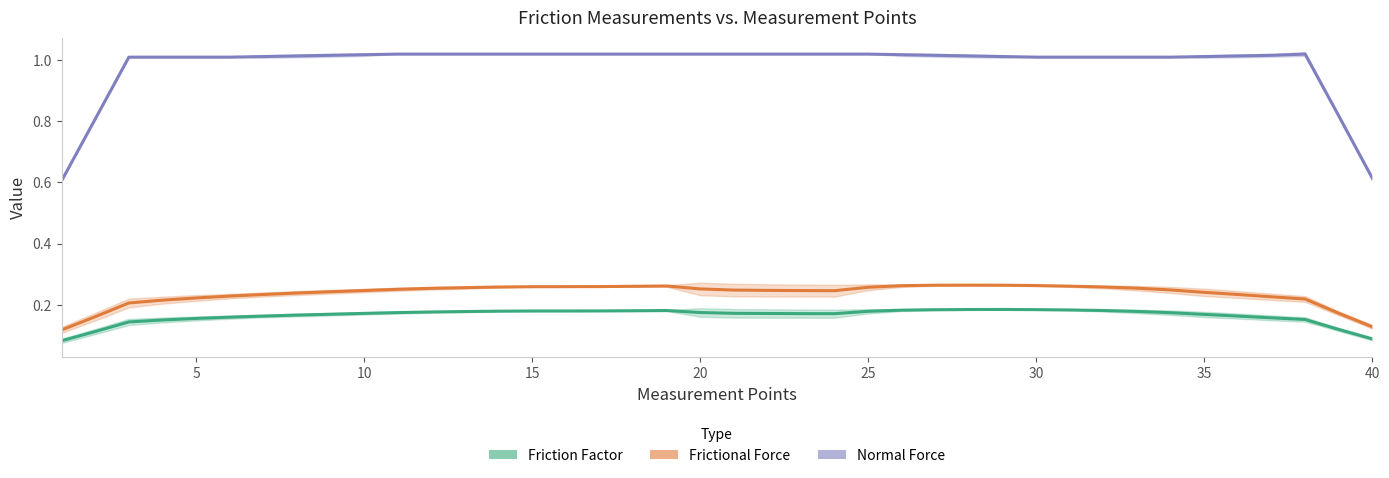

Count the Friction Factor values in the range 0 to 1.

40